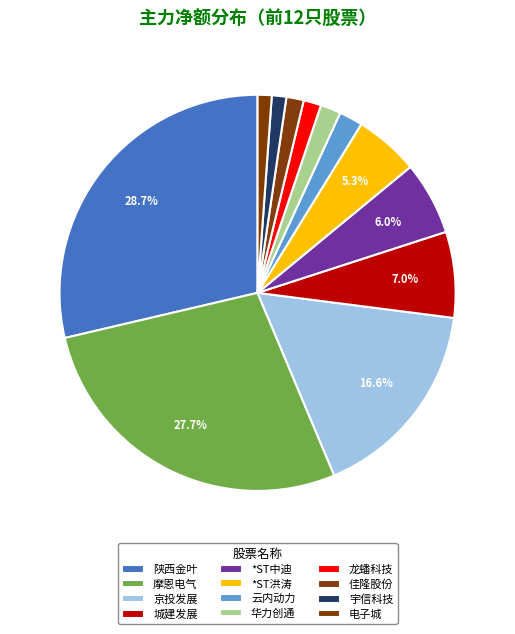

What is the total percentage of *ST中迪 and 京投发展?

22.6%